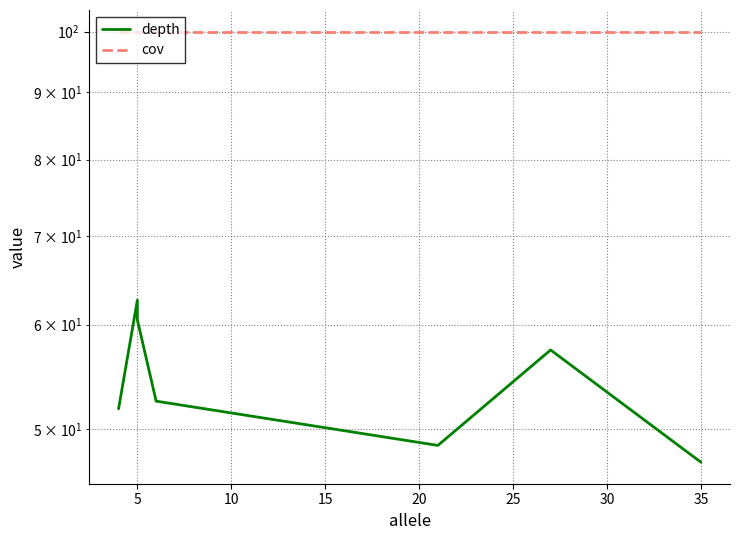

The cov series shows 100.0 at 5. True or false?

True